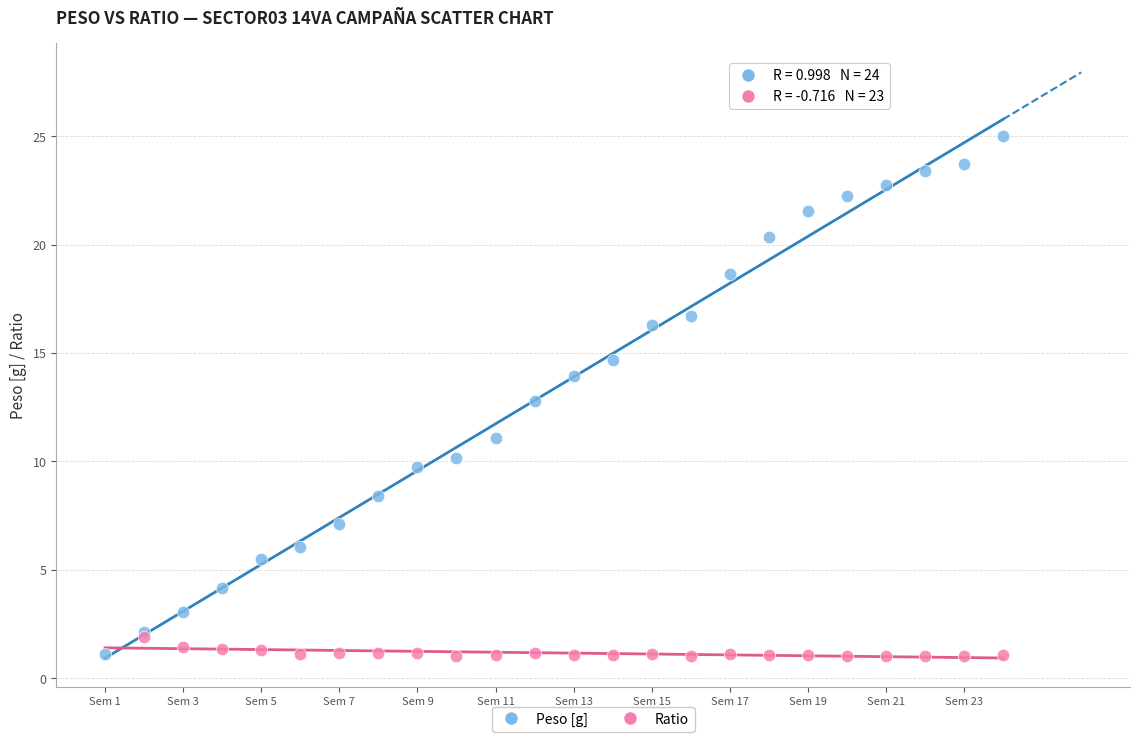

Which series reaches the maximum Y coordinate?

Peso [g]